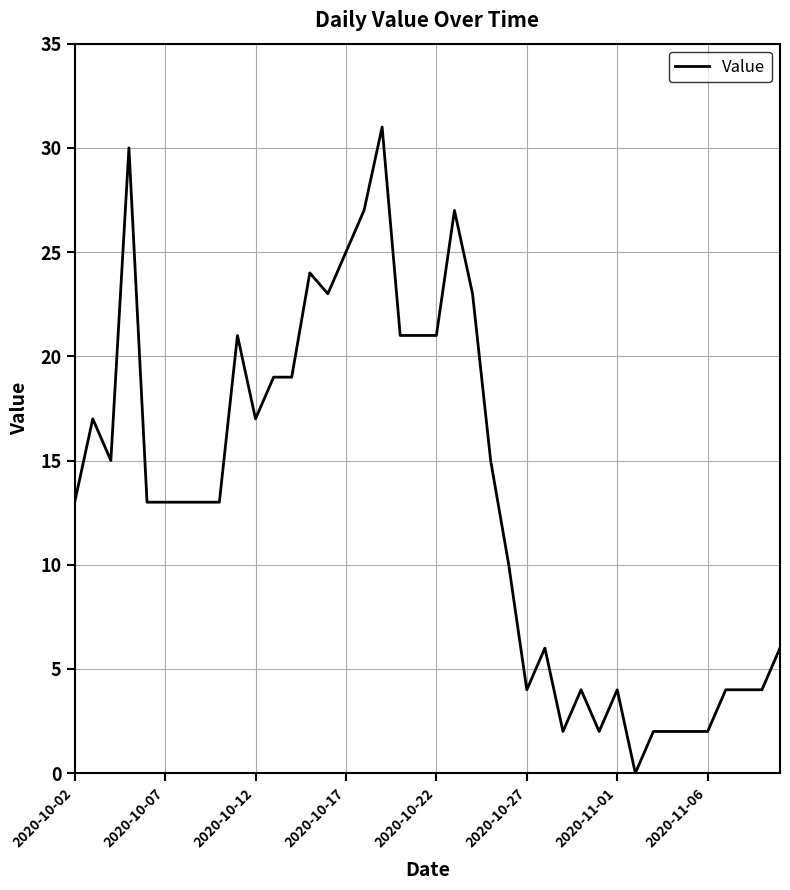

What is the greatest value displayed?

31